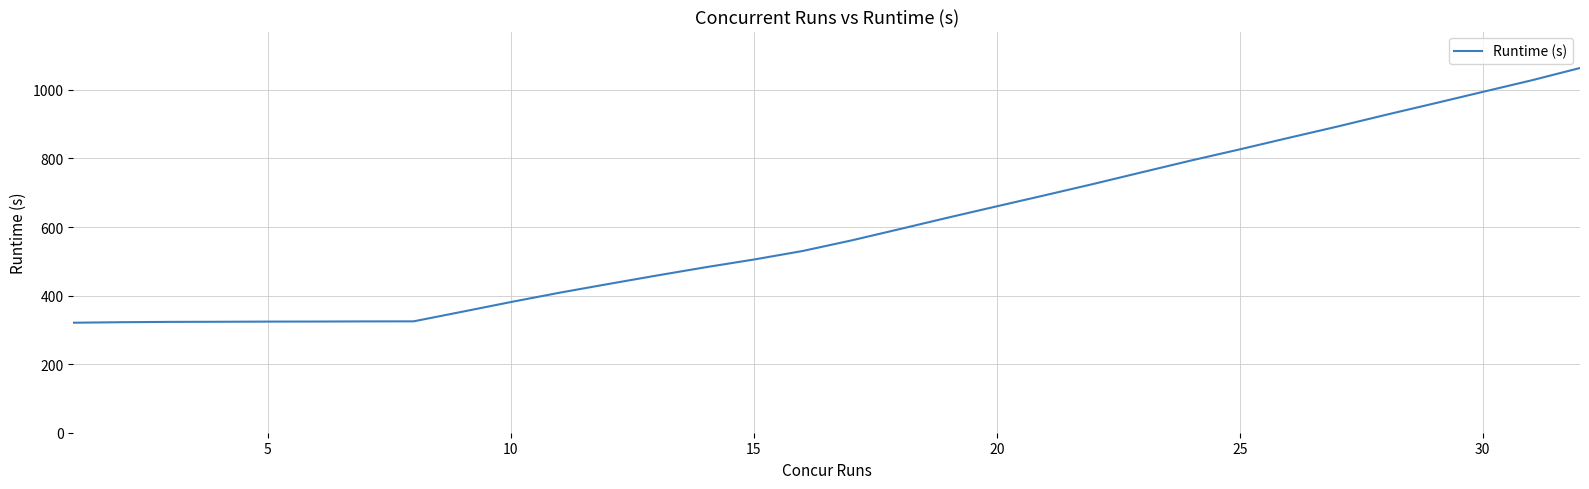

What is the smallest value displayed?

320.9